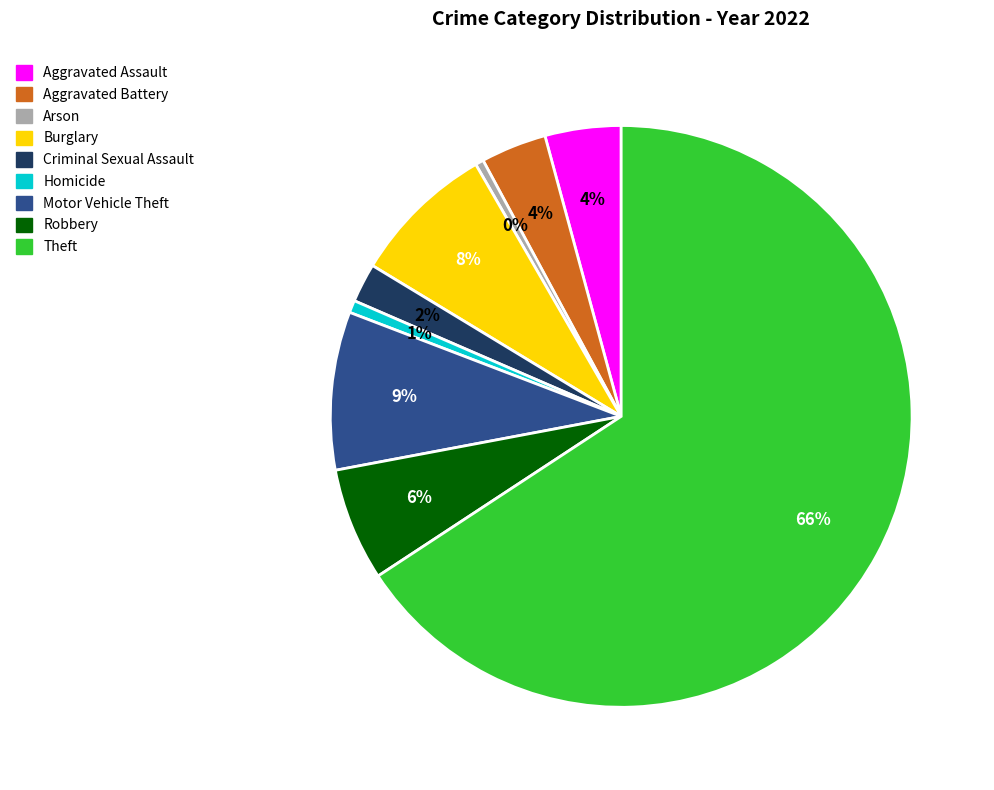

Which category accounts for the majority?

Theft